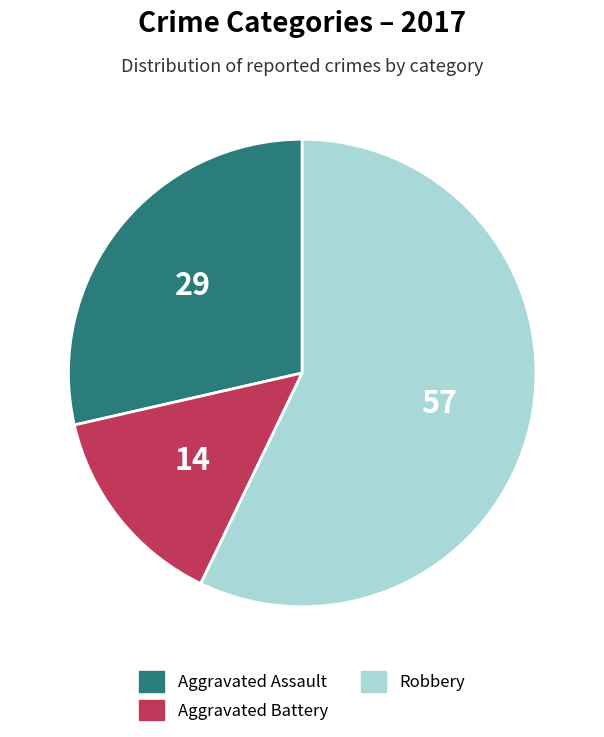

How many segments does this pie chart have?

3